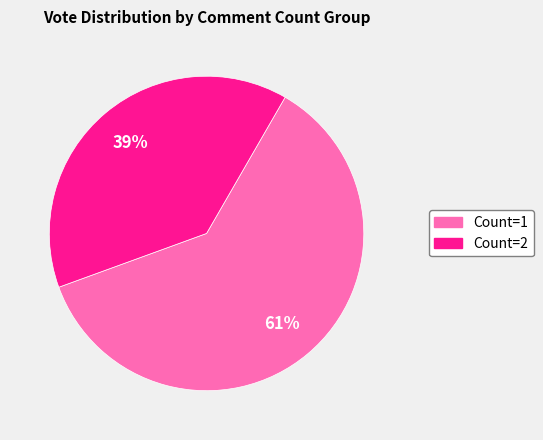

Is there any slice that represents more than half of the pie?

Yes